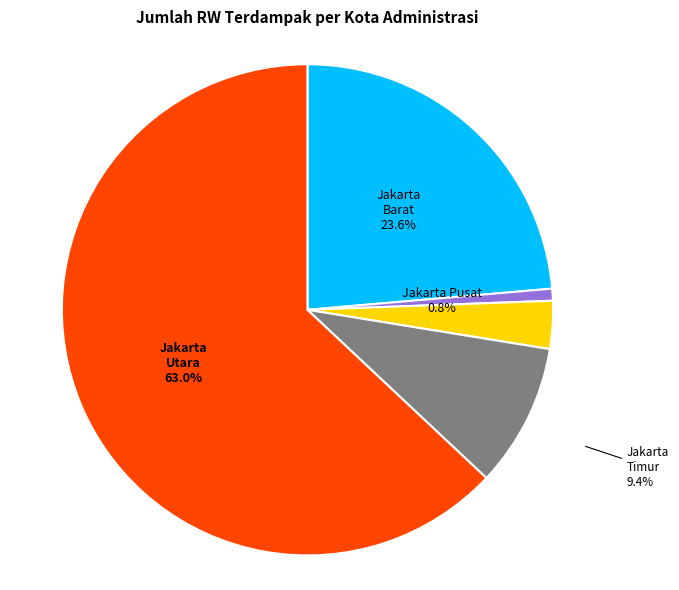

Is there any slice that represents more than half of the pie?

Yes